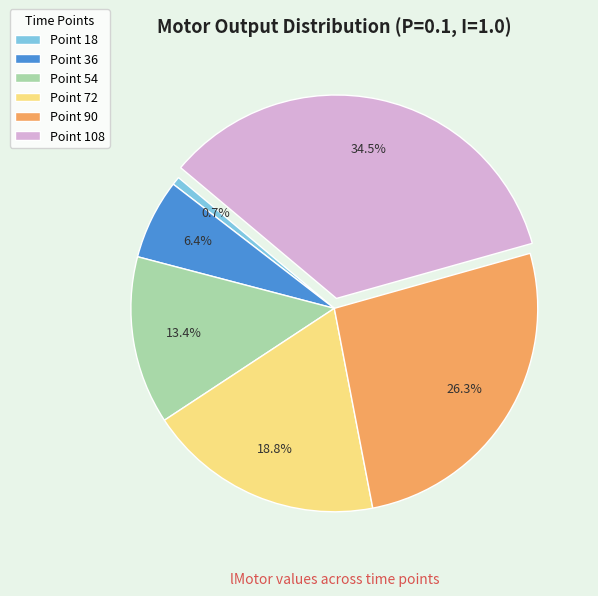

Is there a majority slice in this chart?

No